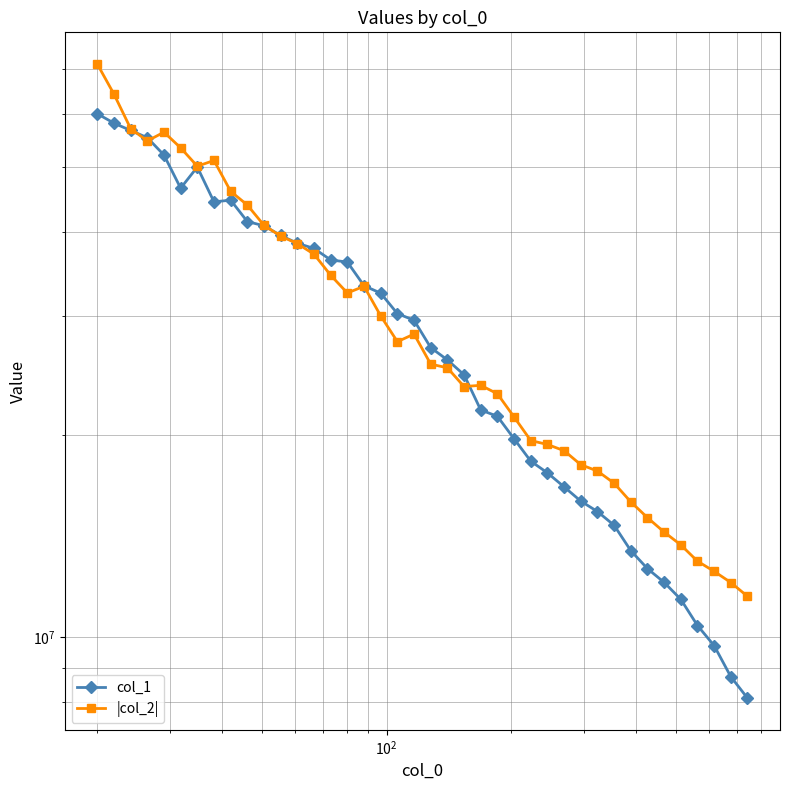

What is the value of the |col_2| point at the 21st from the left?

25454643.1